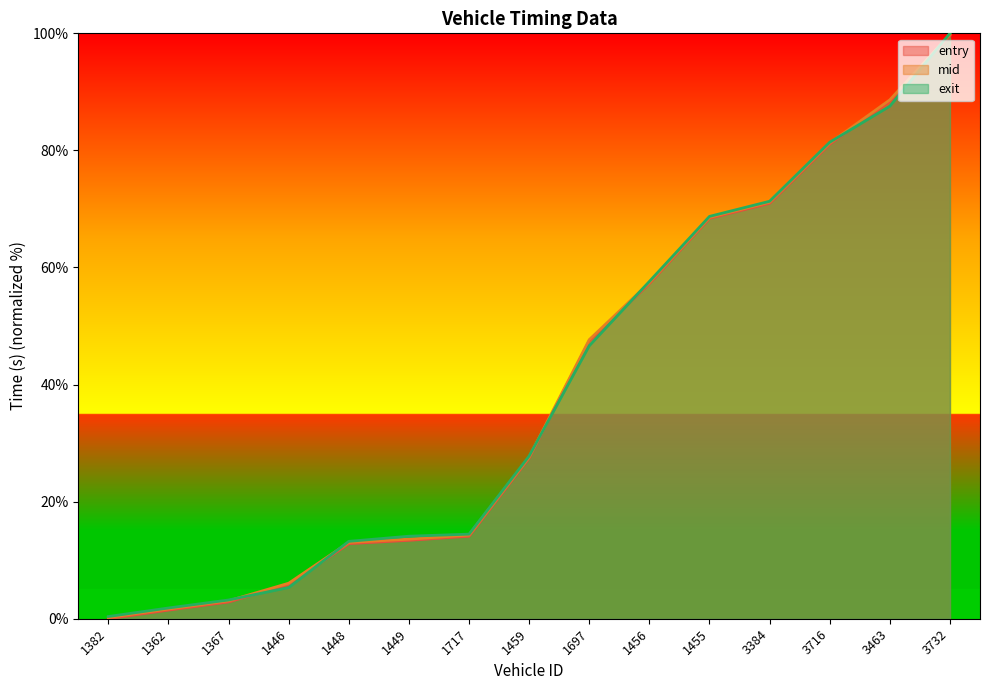

The value of entry at 1446 is 5.9. True or false?

True